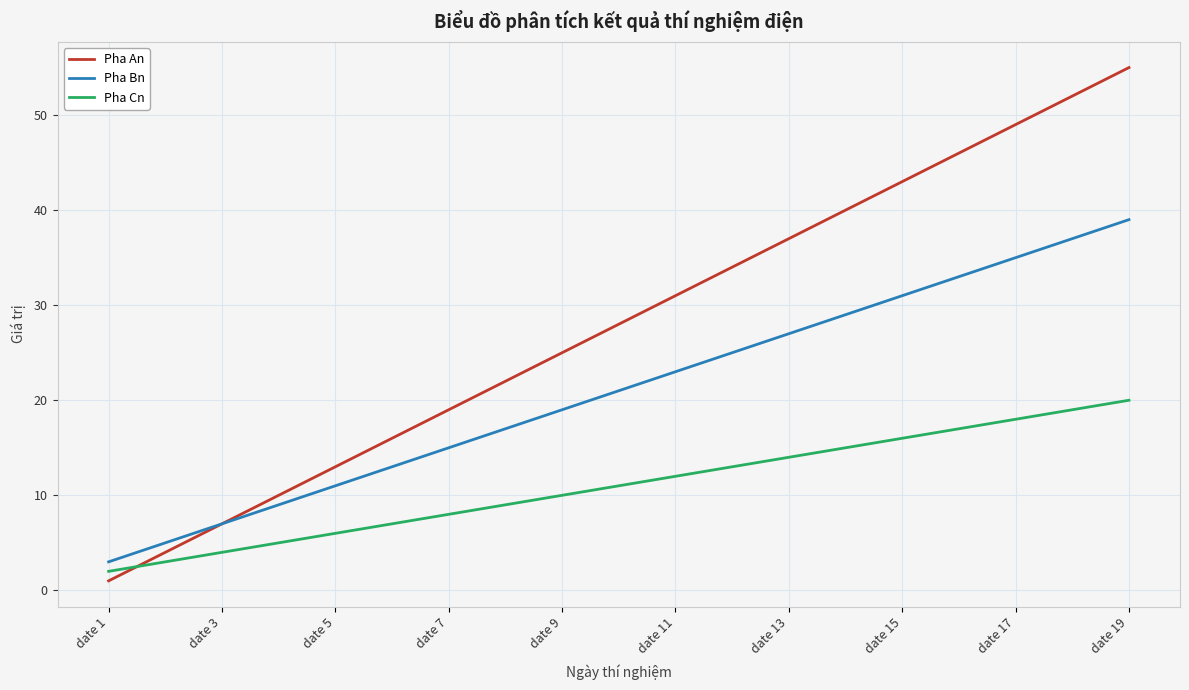

Which series ends up on top after the final intersection of Pha An and Pha Cn?

Pha An